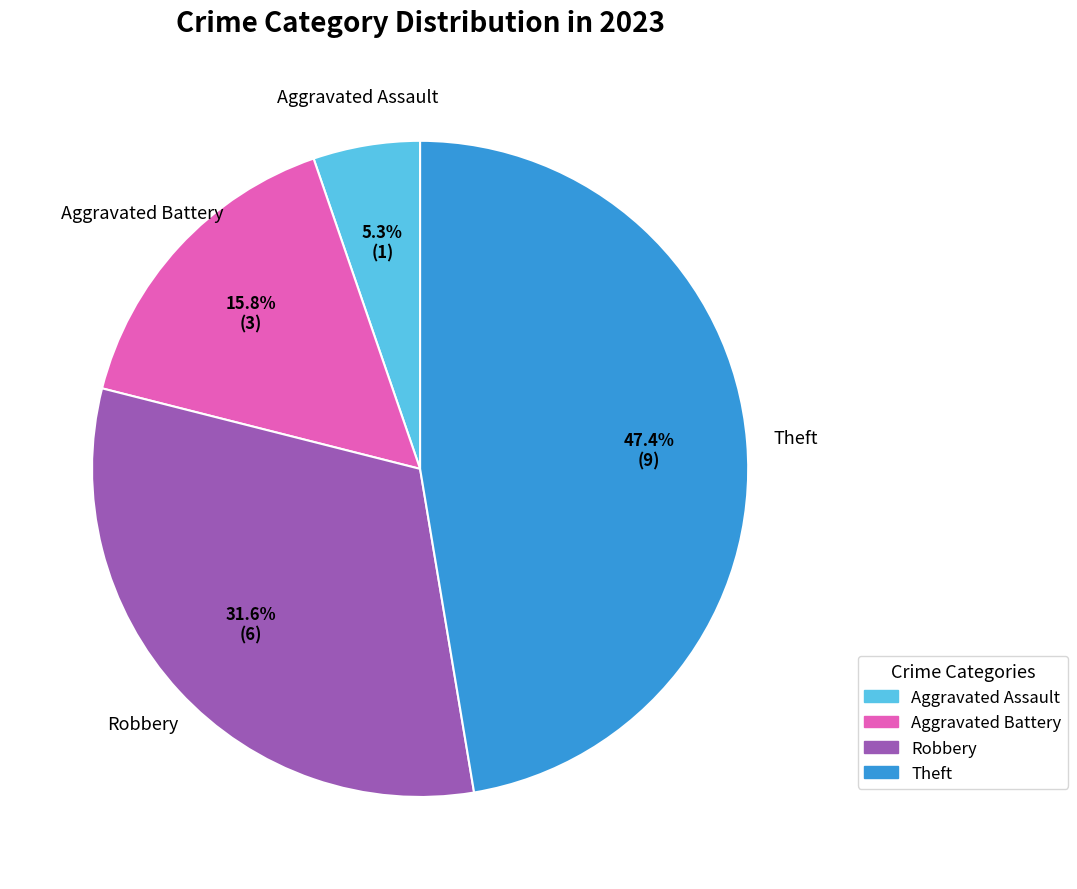

Is there a majority slice in this chart?

No